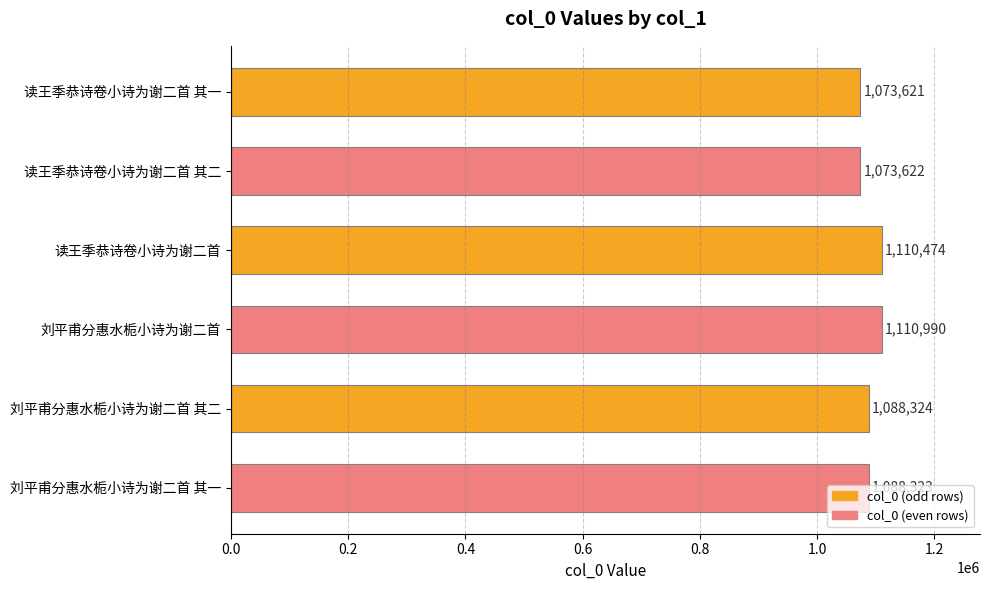

The value at 读王季恭诗卷小诗为谢二首 其二 is 566576. True or false?

False